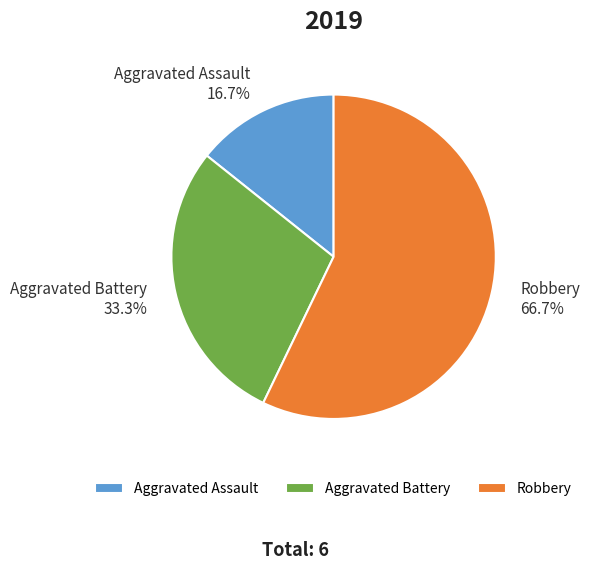

What is the largest slice in the pie chart?

Robbery